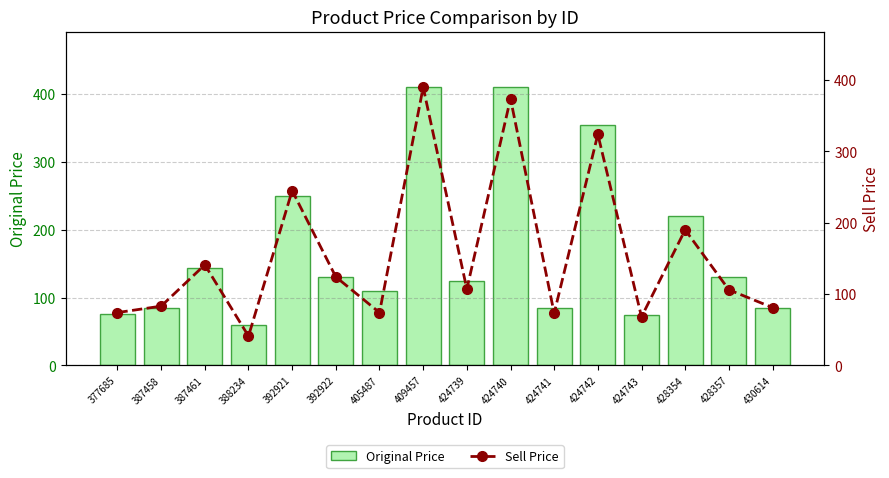

True or false: Original Price has a value of 180 at 424739.

False